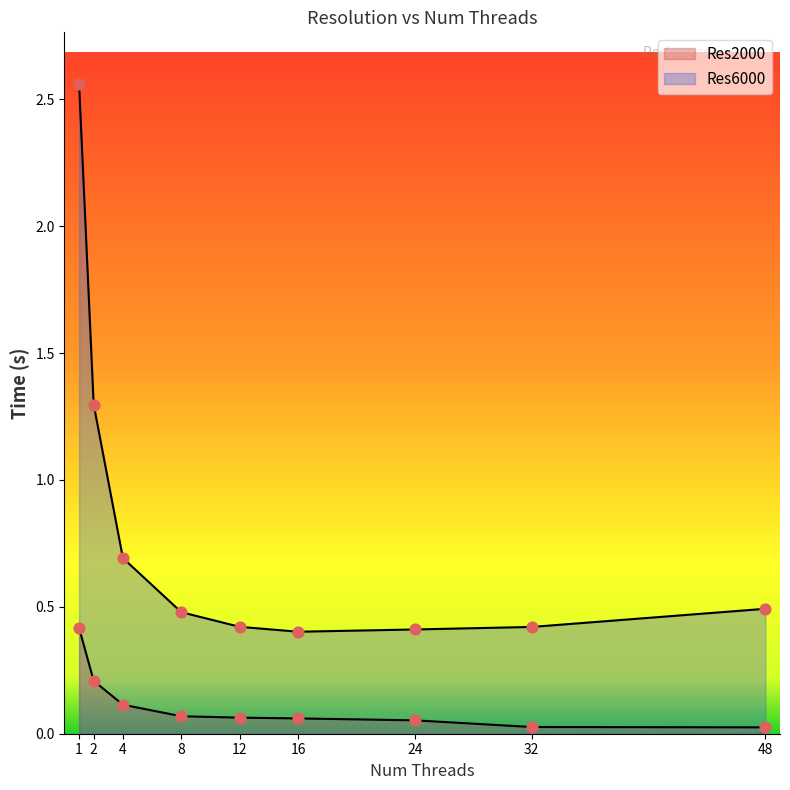

Which series reaches the minimum Y coordinate?

Res2000